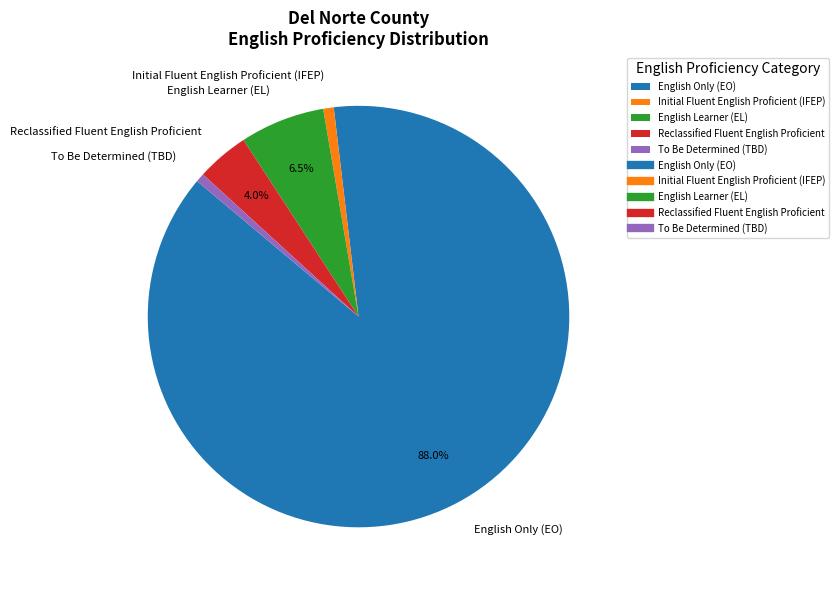

To the nearest percent, what is the average slice percentage?

20%